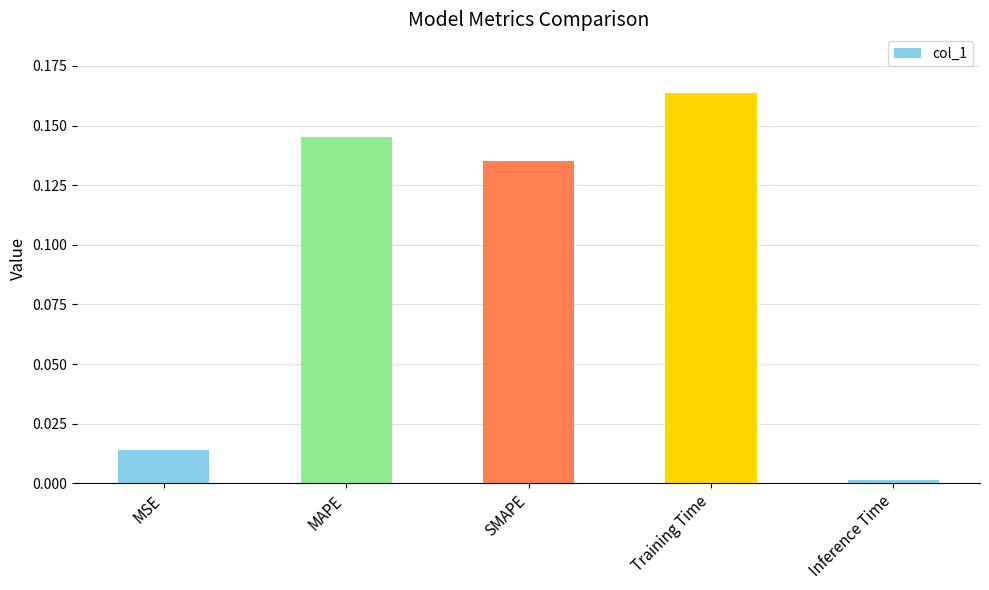

How many bars are there in total?

5